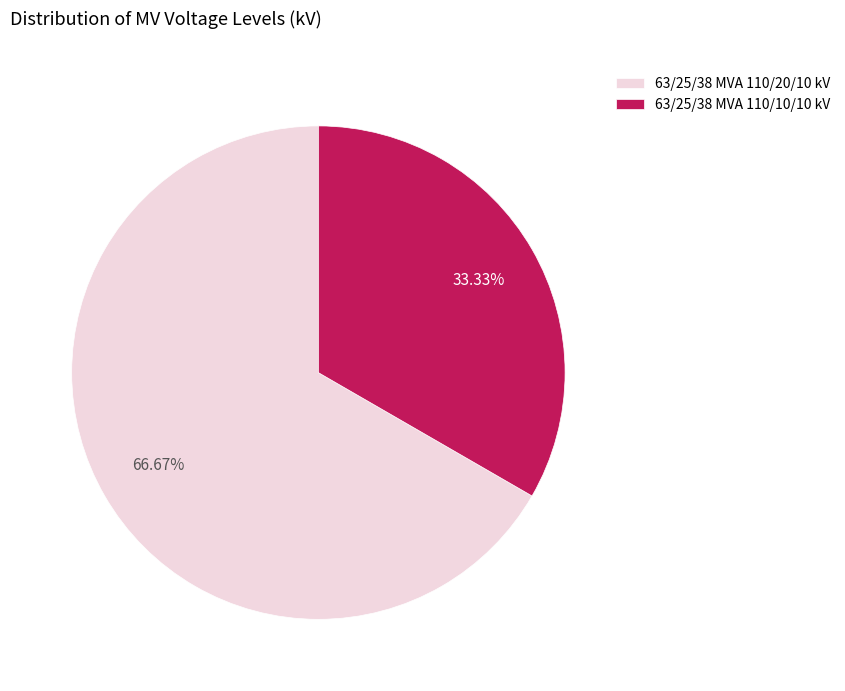

Is 63/25/38 MVA 110/20/10 kV the majority of the pie?

Yes